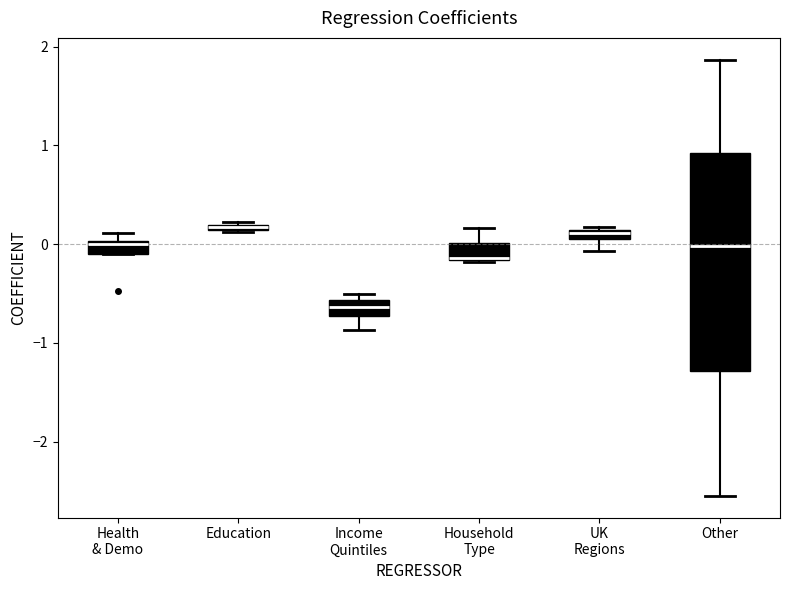

Where is the lower edge of the box for Health & Demo on the y-axis? The values are not printed on the chart, so give them approximately, as read against the axis.

-0.1